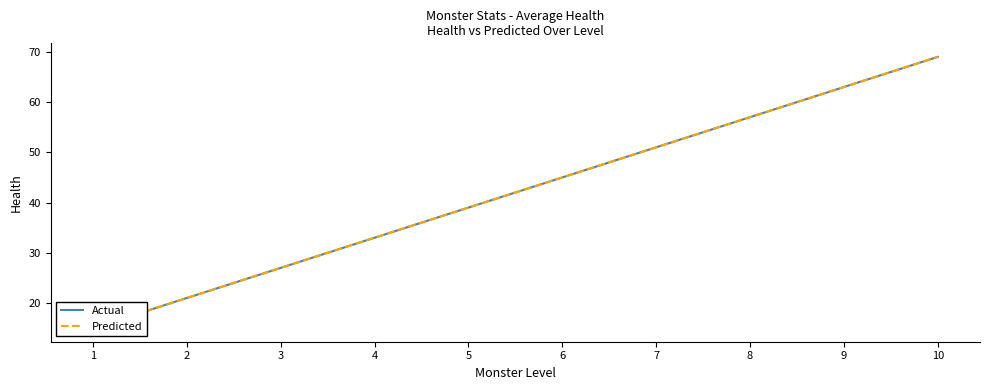

The value of Predicted at 9 is 24. True or false?

False